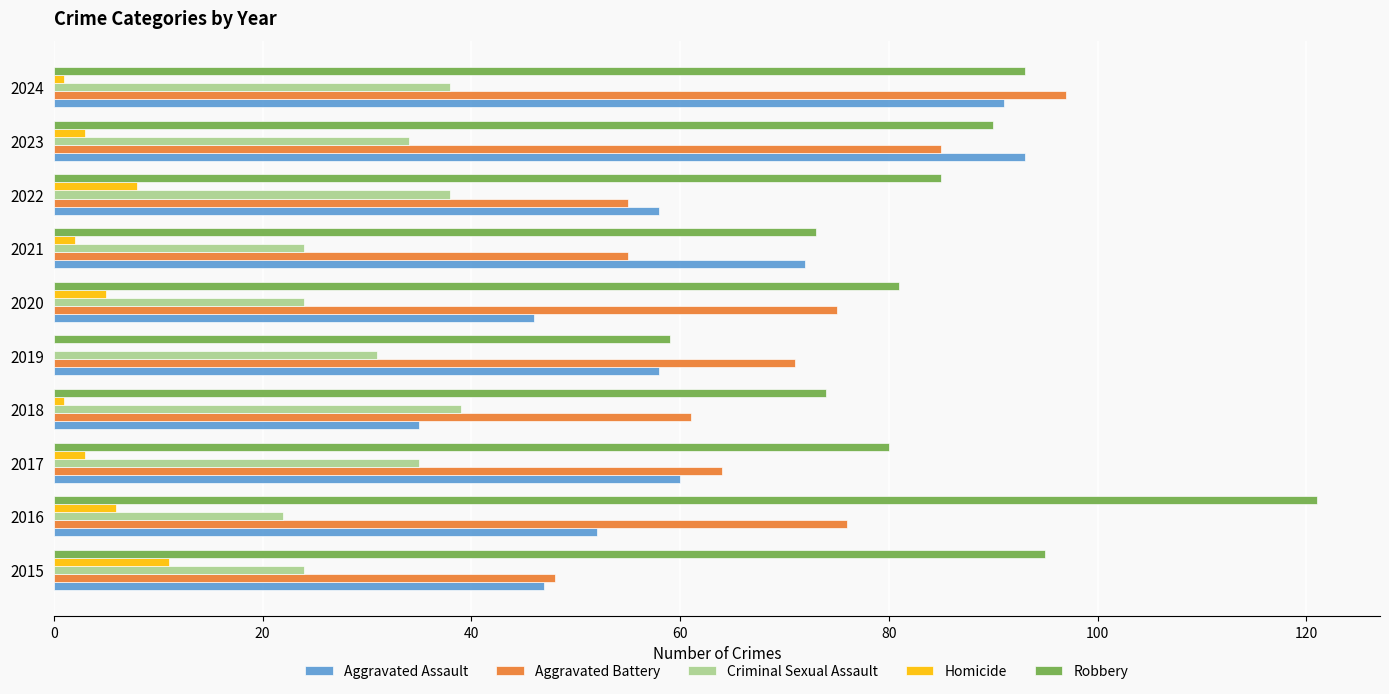

Which series has the largest total across all categories?

Robbery